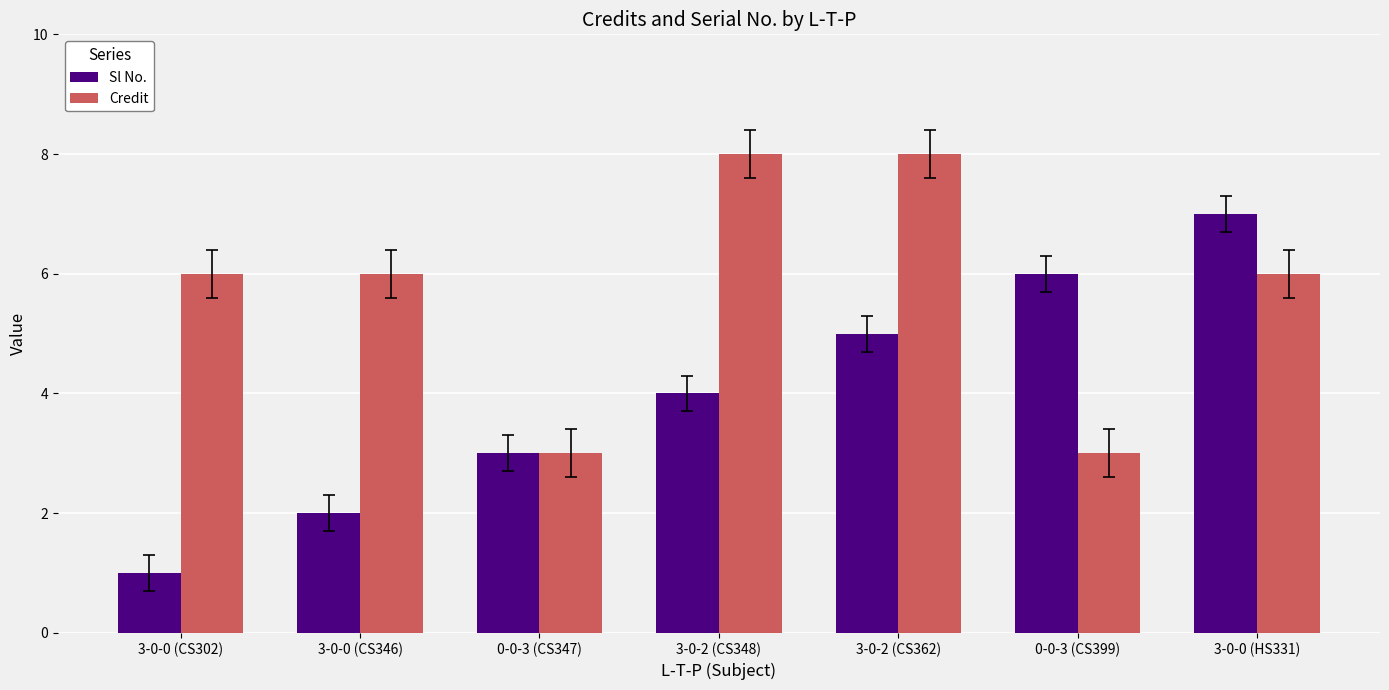

What is the label of the 1st bar from the right?

3-0-0 (HS331)